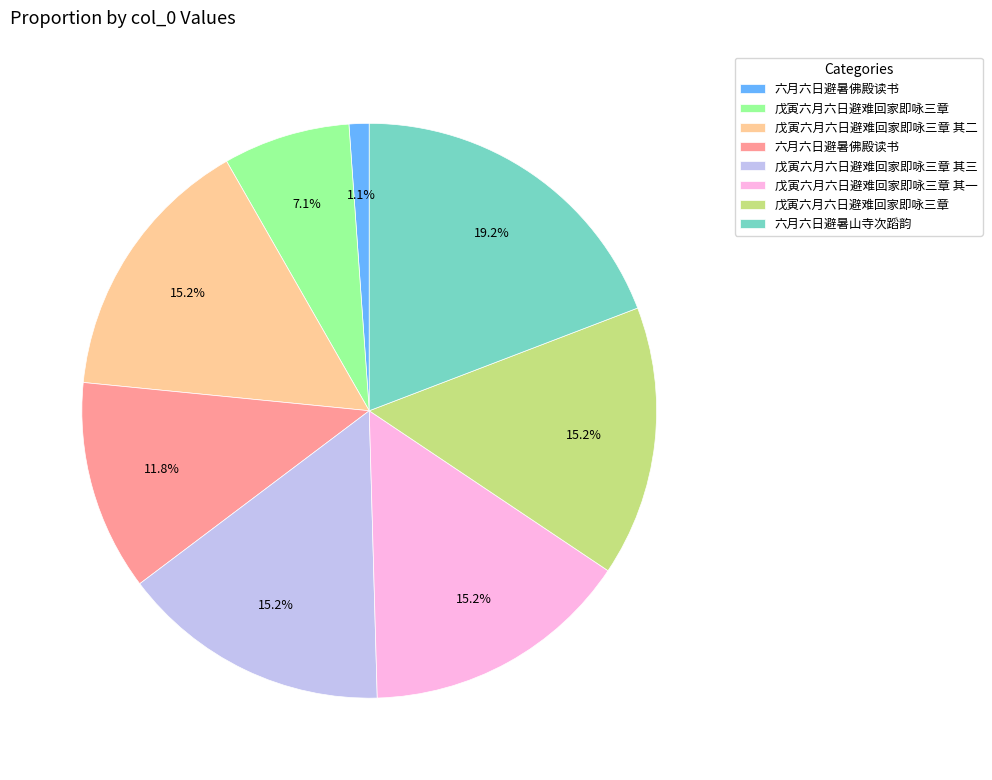

Is there a majority slice in this chart?

No